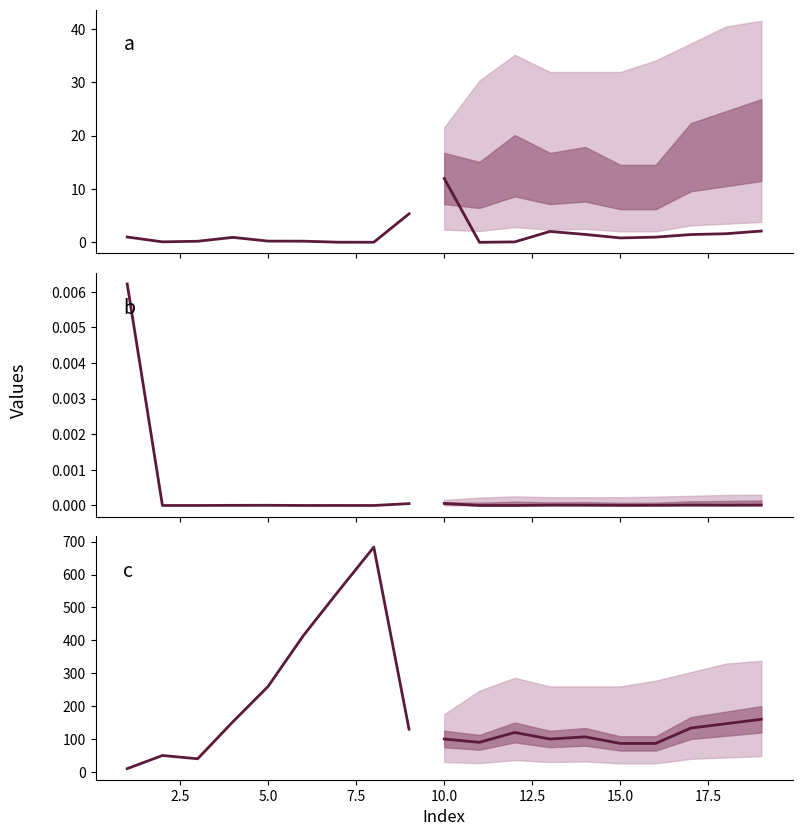

Does the chart have visible grid lines?

No